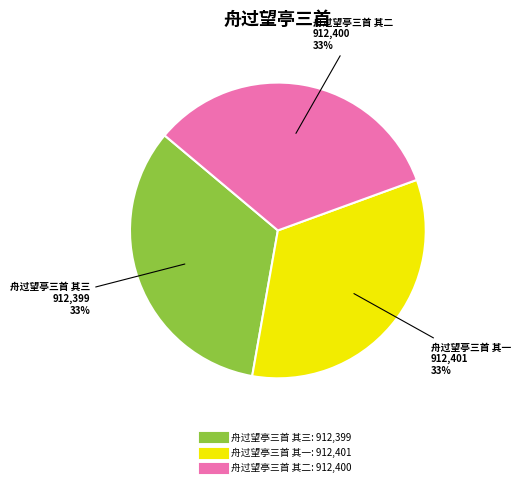

Approximately how many times larger is the value at 舟过望亭三首 其三 compared to 舟过望亭三首 其一?

1.0